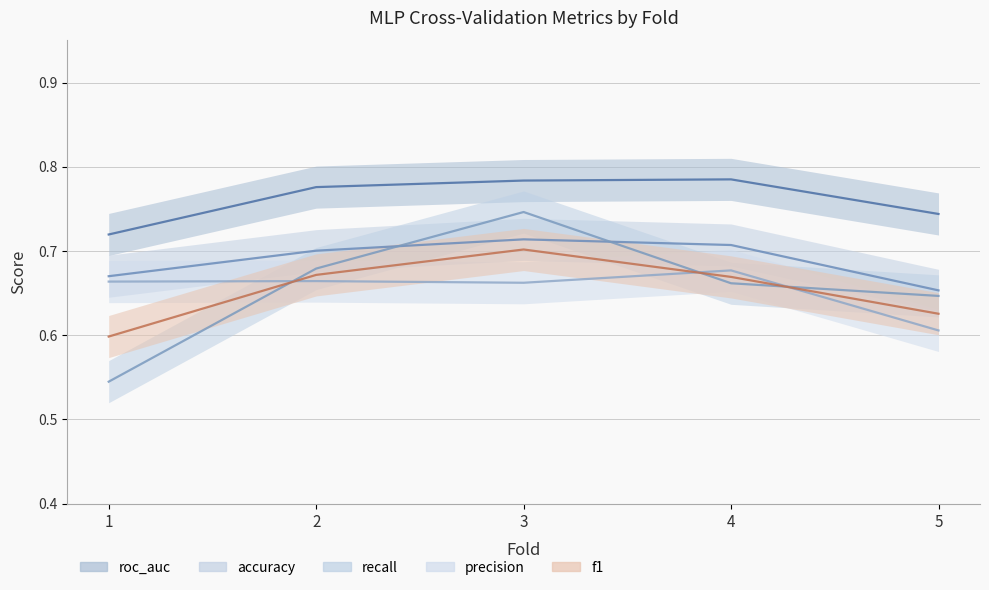

Reading left to right, transcribe all the data shown in this chart.

accuracy: 1=0.7	2=0.7	3=0.7	4=0.7	5=0.7
roc_auc: 1=0.7	2=0.8	3=0.8	4=0.8	5=0.7
precision: 1=0.7	2=0.7	3=0.7	4=0.7	5=0.6
recall: 1=0.5	2=0.7	3=0.7	4=0.7	5=0.6
f1: 1=0.6	2=0.7	3=0.7	4=0.7	5=0.6